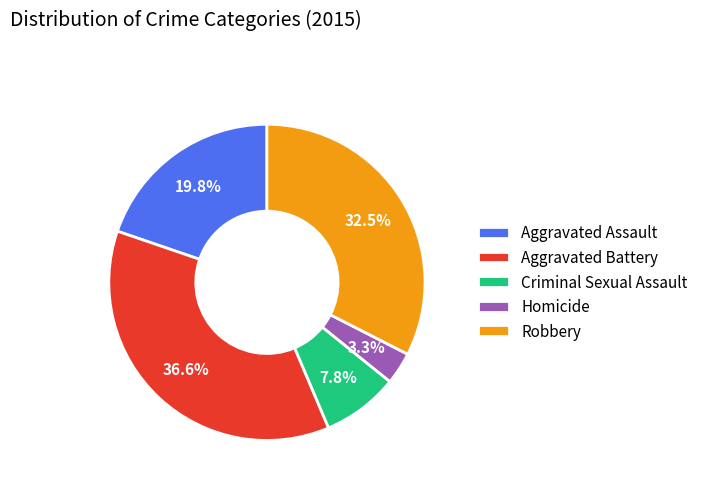

Does Aggravated Battery account for over 50% of the chart?

No